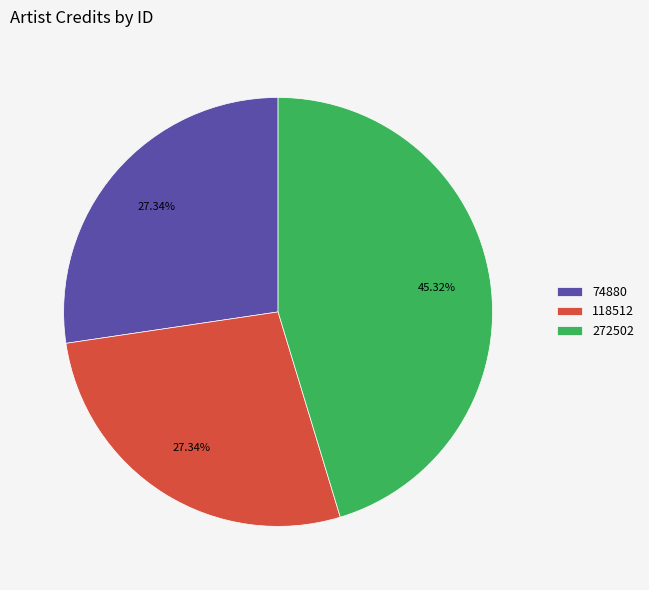

How many slices are in this pie chart?

3